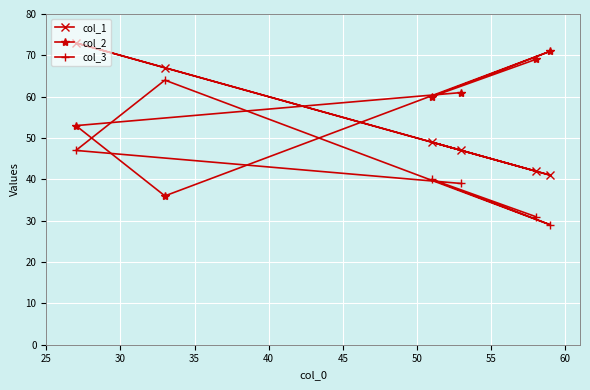

What is the value of the col_1 point at the 3rd from the left?

49